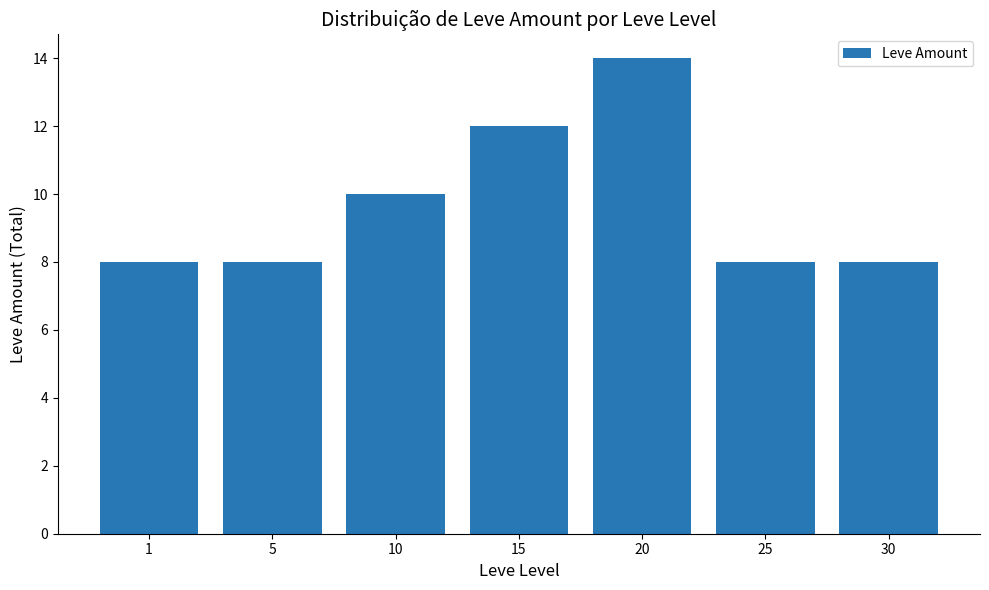

Approximately how many times larger is the value at 10 compared to 20?

0.7